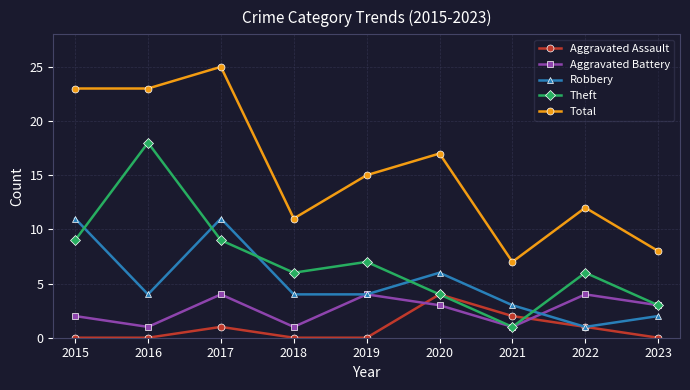

Between 2016 and 2019, which series saw the biggest shift?

Theft